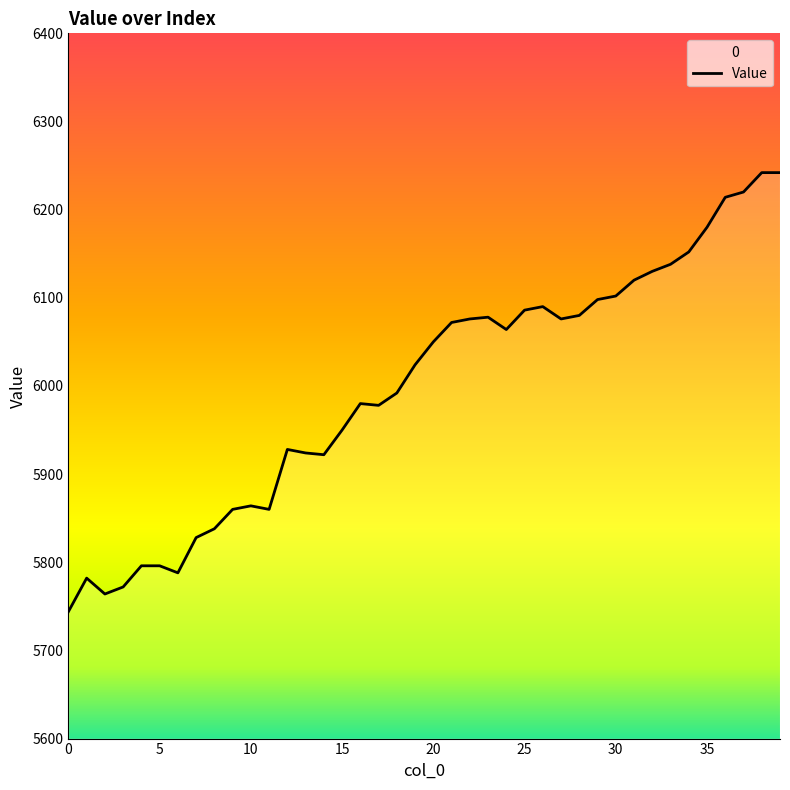

Does the chart display data point markers on the line(s)?

No